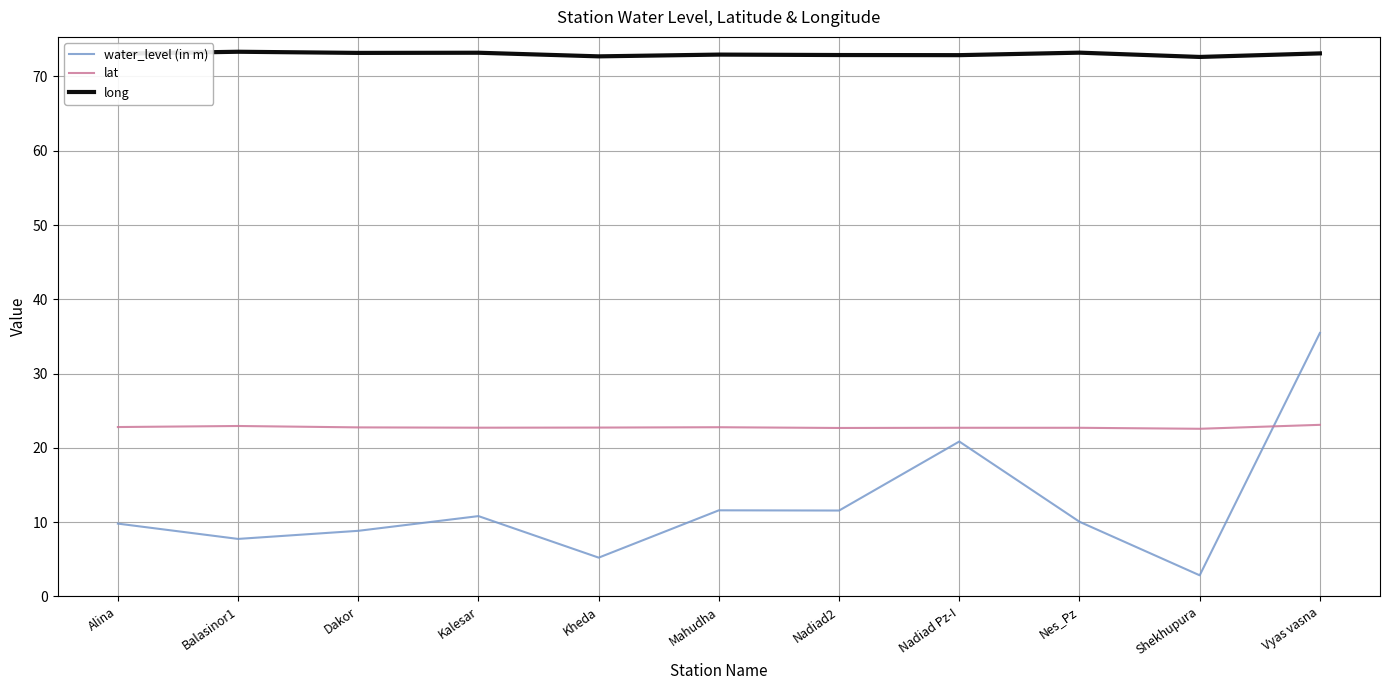

What is the greatest value displayed?

73.3